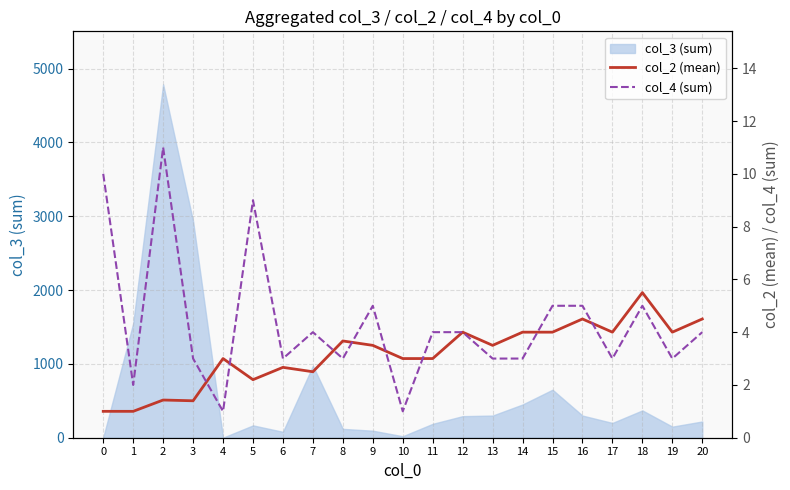

Which series ends up on top after the final intersection of col_2 (mean) and col_4 (sum)?

col_2 (mean)